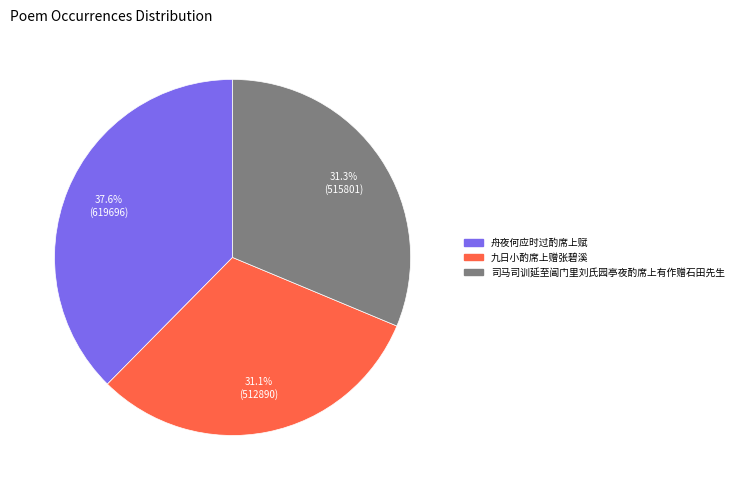

Is it true that 司马司训延至阊门里刘氏园亭夜酌席上有作赠石田先生 is 21% of the pie?

False